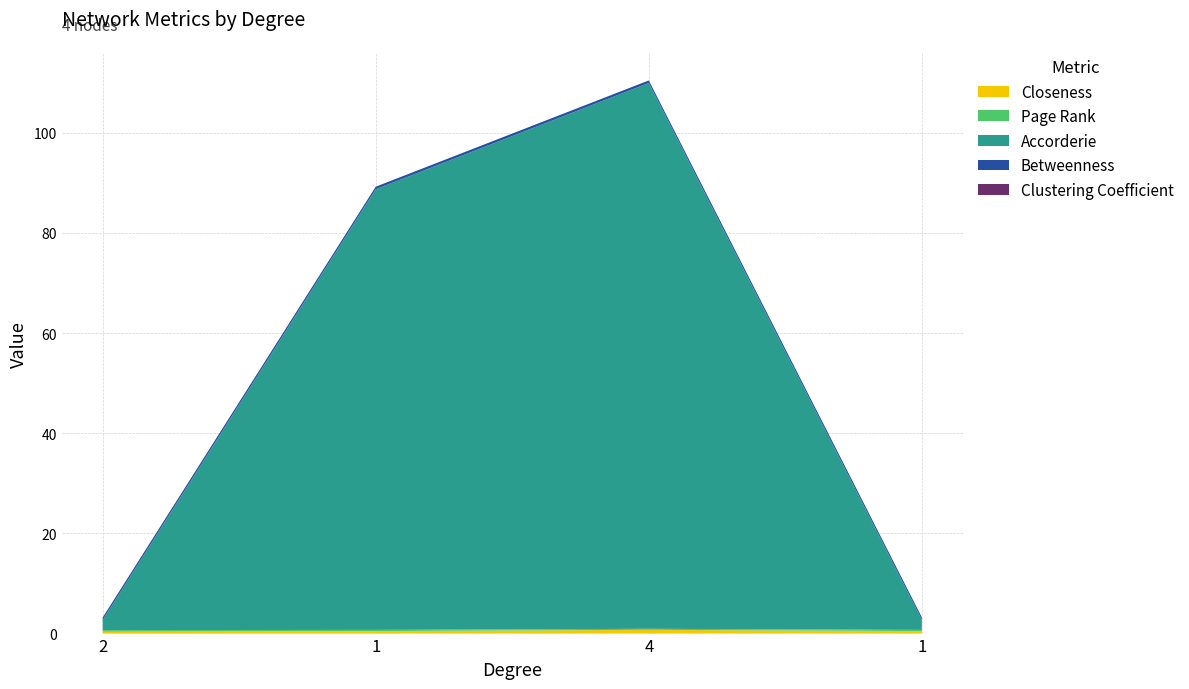

Reading left to right, extract all data points from this chart.

Closeness: 0.4	0.5	0.8	0.5
Page Rank: 0.3	0.2	0.2	0.2
Accorderie: 2.0	88.0	109.0	2.0
Betweenness: 0.5	0.5	0.5	0.5
Clustering Coefficient: 0.0	0.0	0.0	0.0